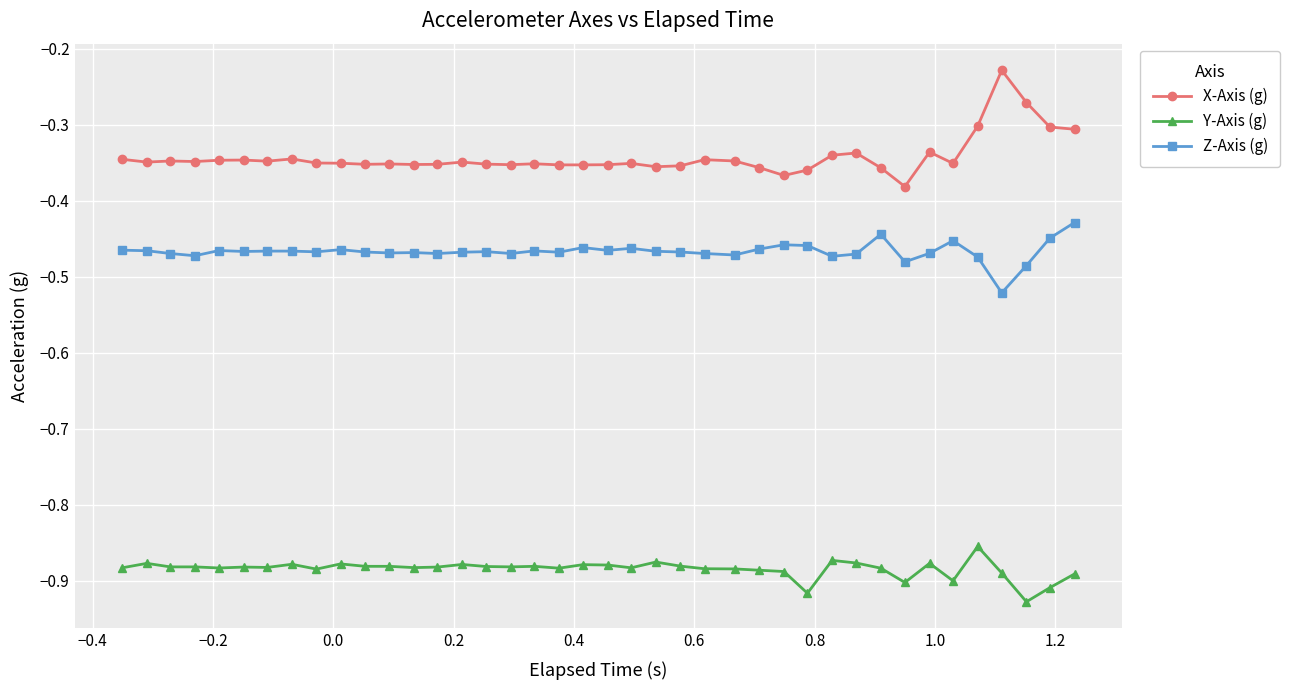

What is the difference between the maximum and minimum values in the Y-Axis (g) series?

0.1